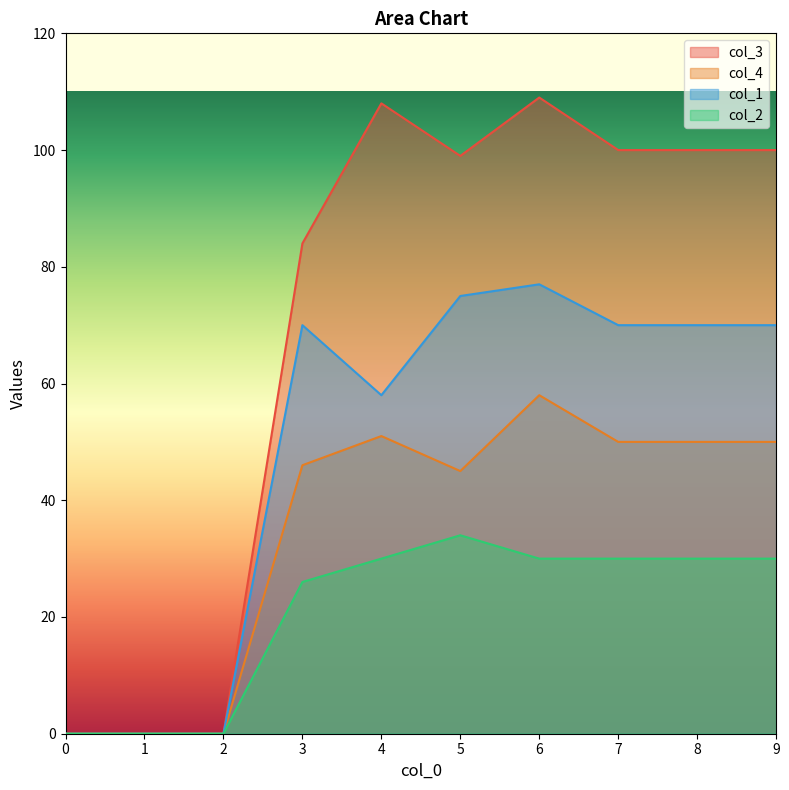

What is the average value of the col_3 series?

70